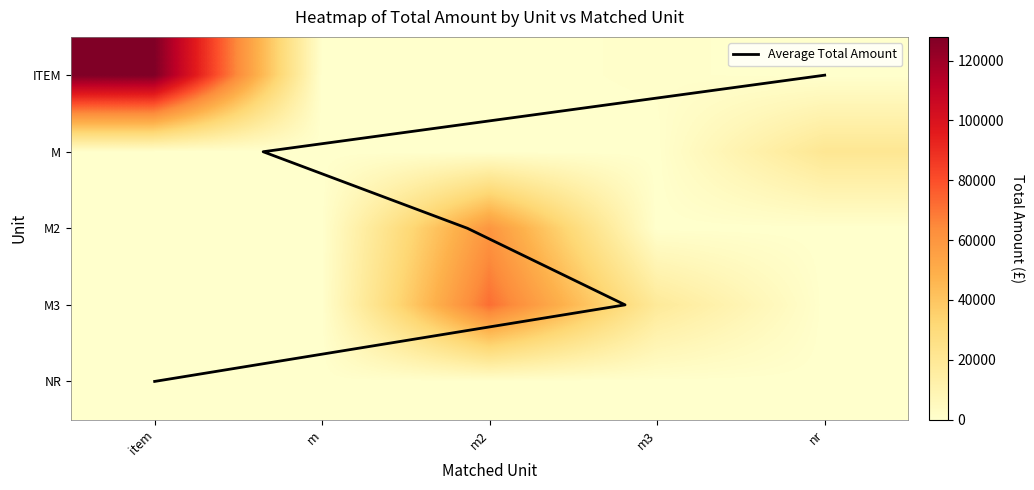

Count the Average Total Amount values in the range 1 to 3.

3